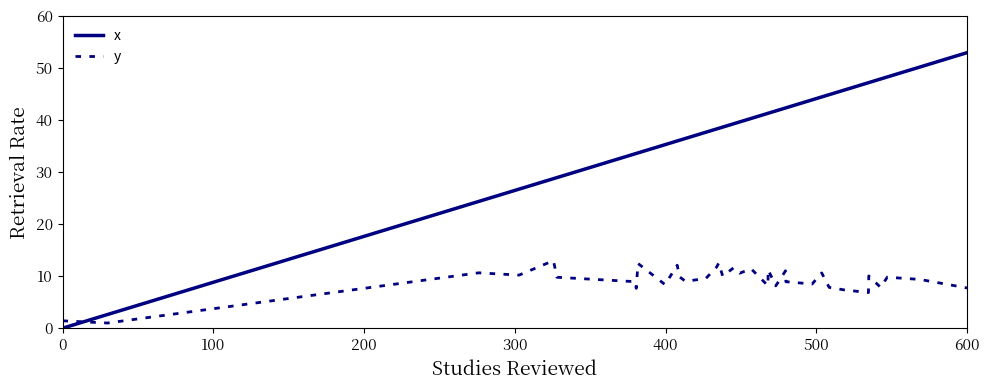

Which series has the largest range (max minus min)?

x